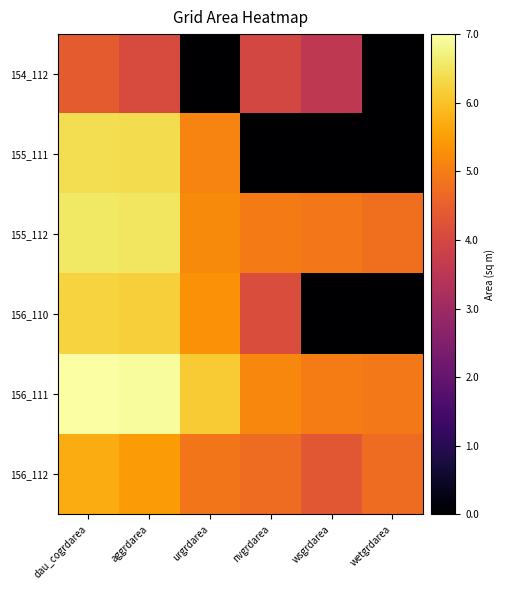

Which category has the lowest value across all series?

urgrdarea